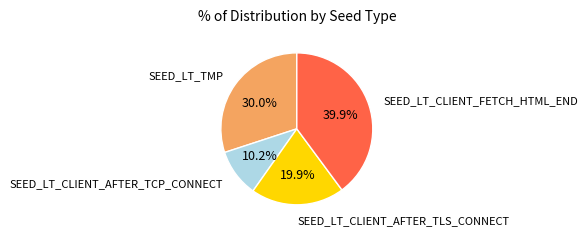

How many segments does this pie chart have?

4